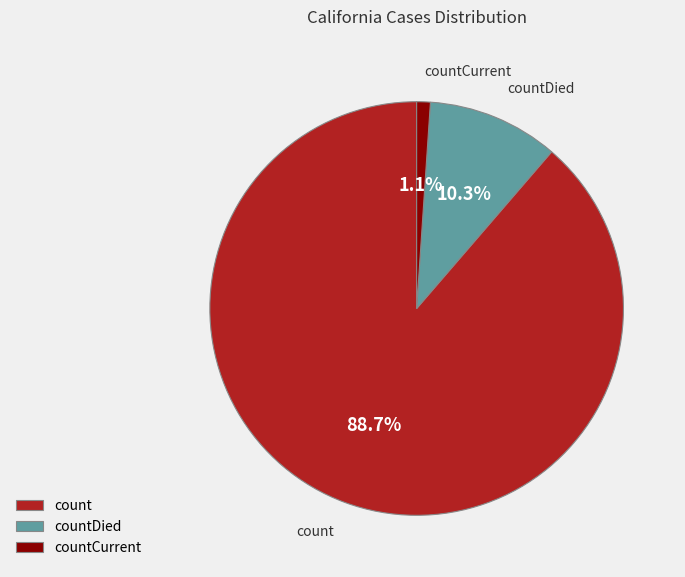

True or false: countDied accounts for 1% of the total.

False